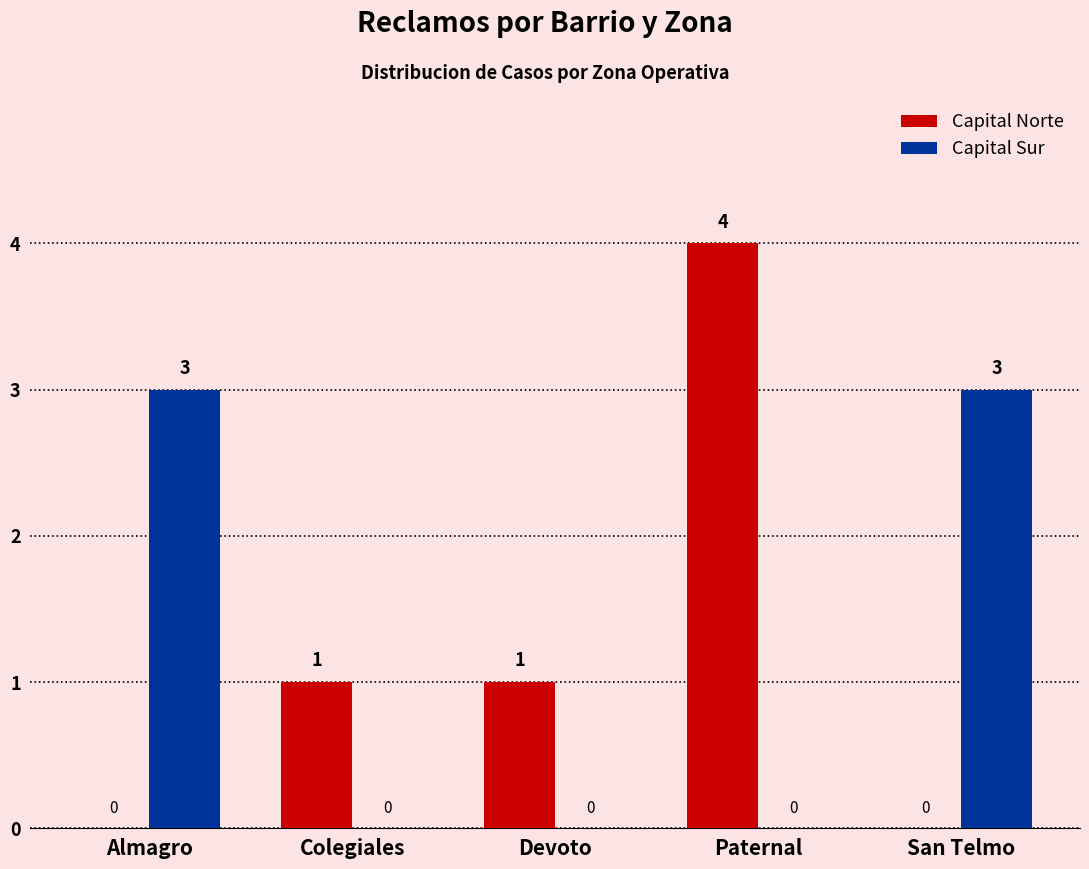

Between Paternal and San Telmo, which series saw the biggest shift?

Capital Norte